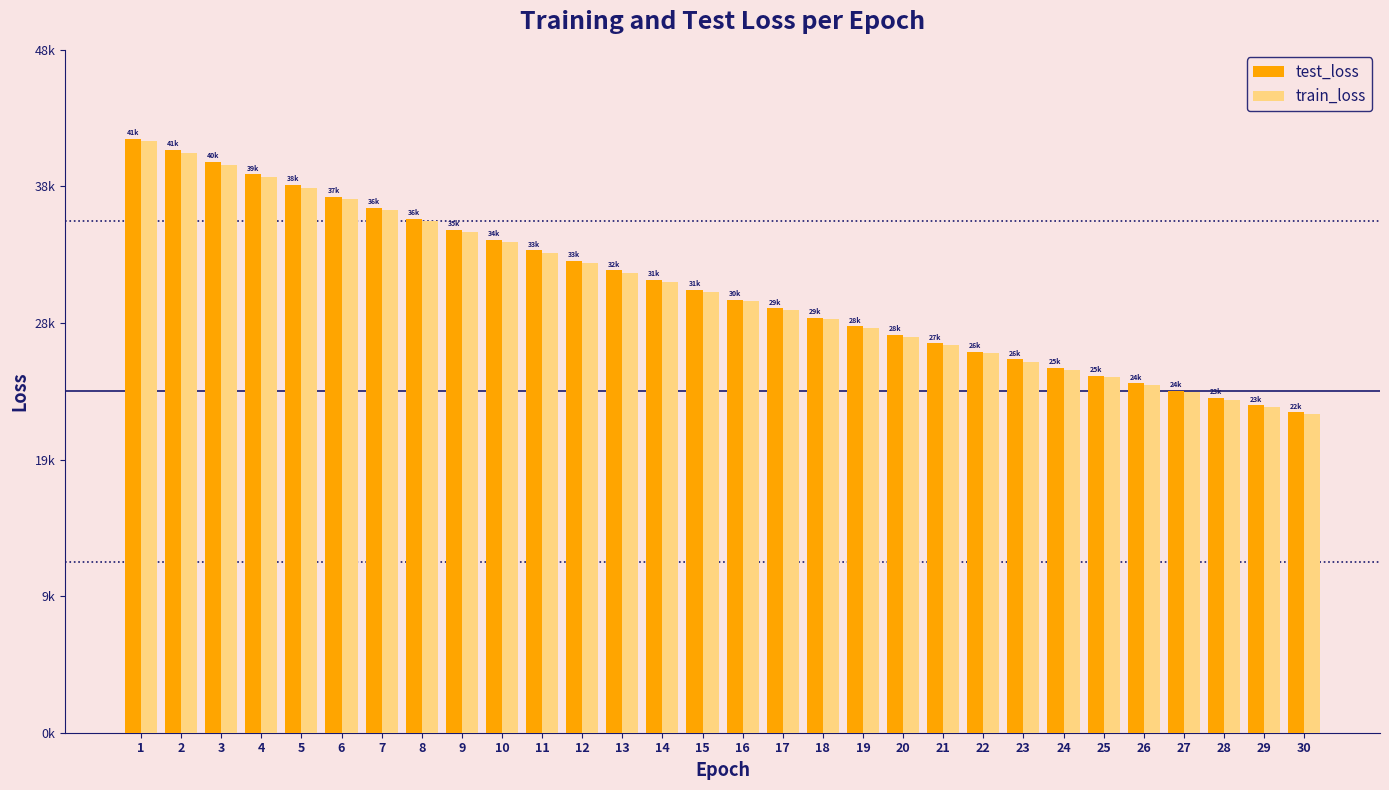

The train_loss series shows 39176.6 at 4. True or false?

True